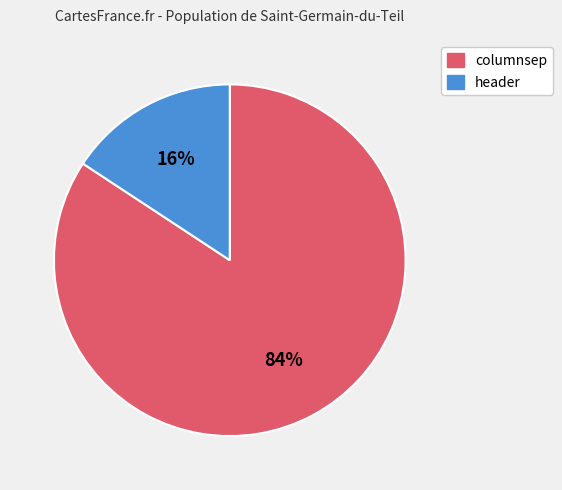

Does header account for over 50% of the chart?

No